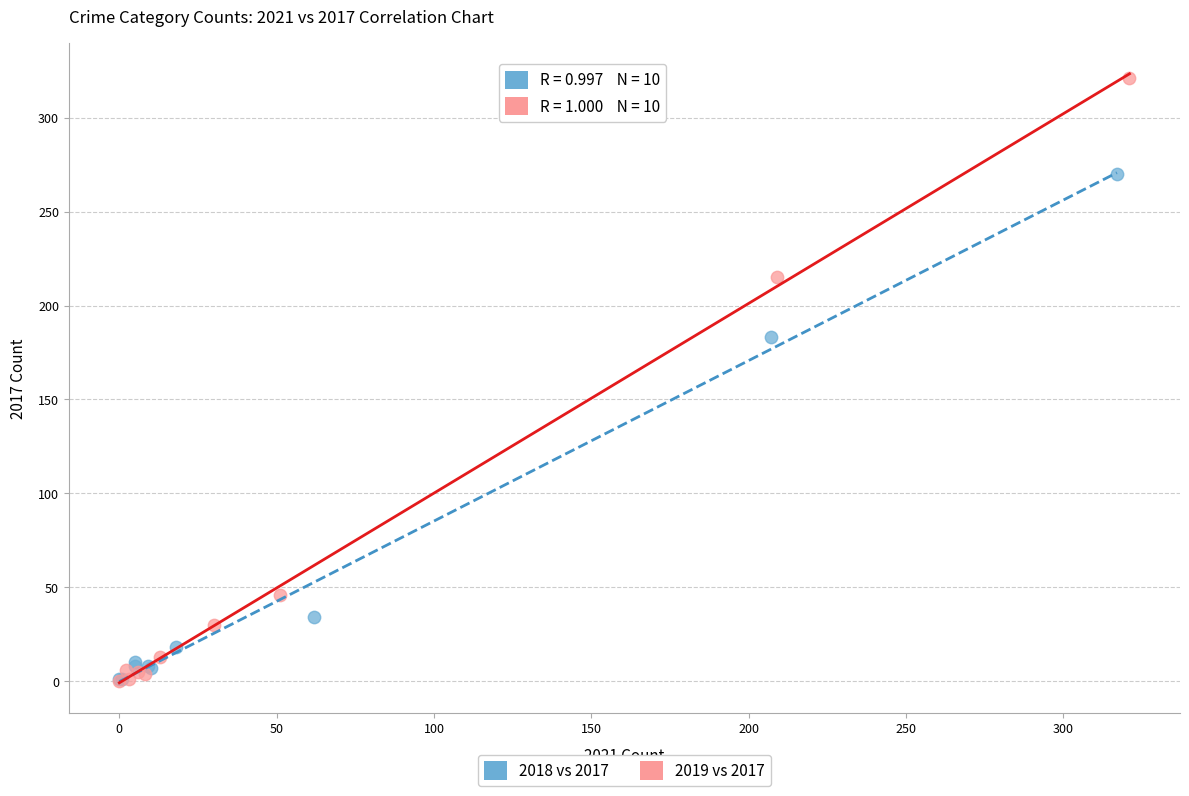

Which series has the widest spread of Y values?

2019 vs 2017